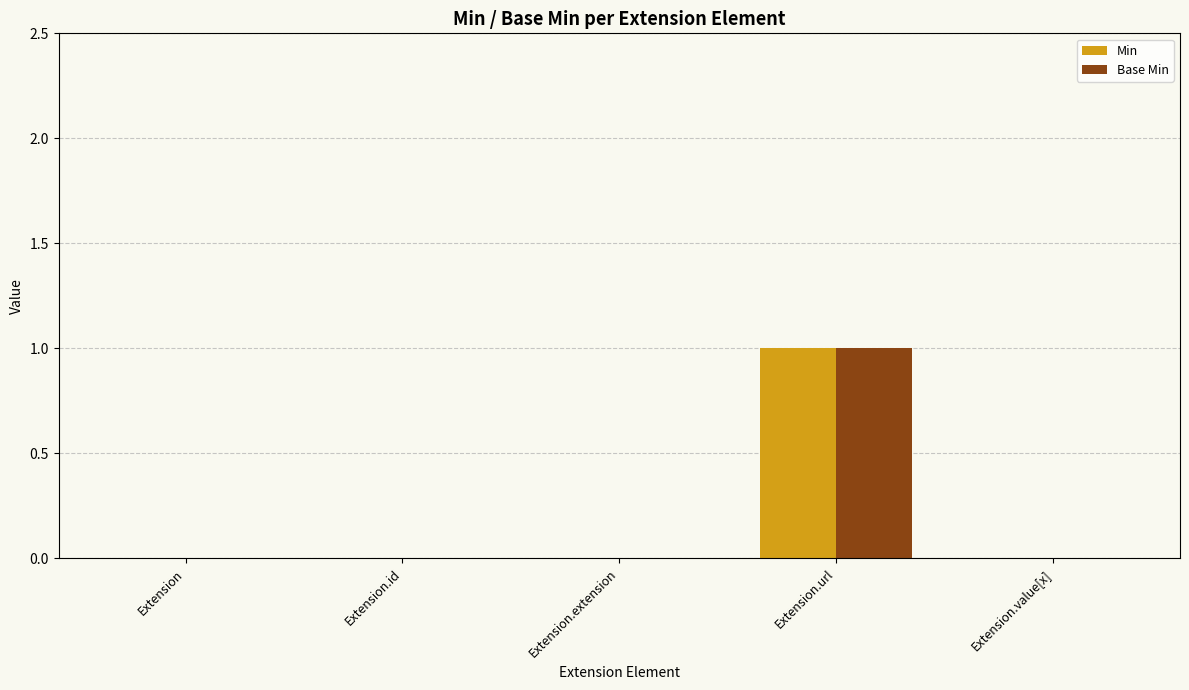

Reading right to left, transcribe all the data shown in this chart.

Min: 0	1	0	0	0
Base Min: 0	1	0	0	0